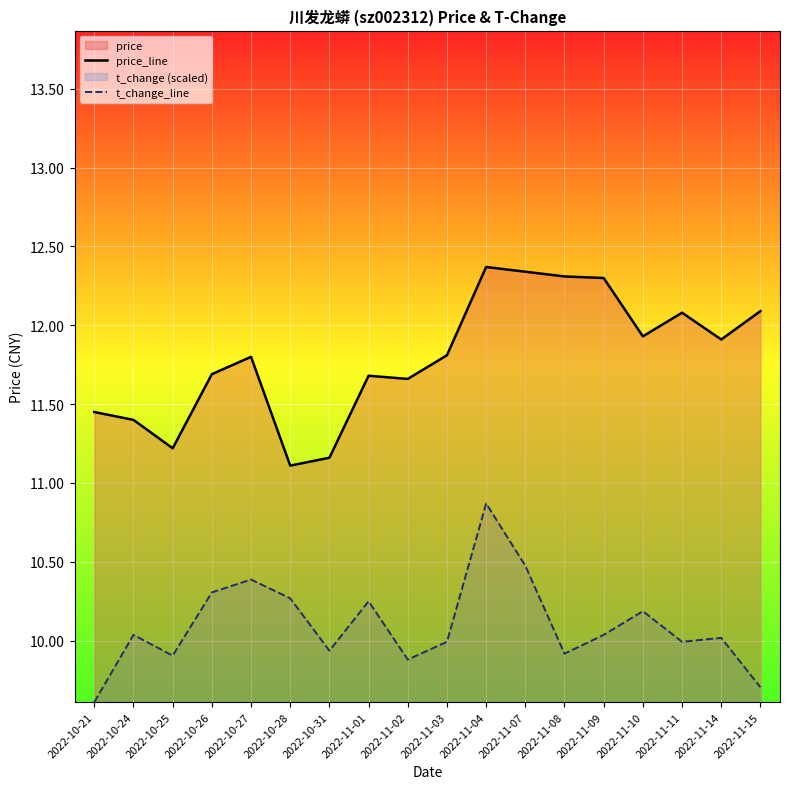

At which category is the sum across all series the highest?

2022-11-04